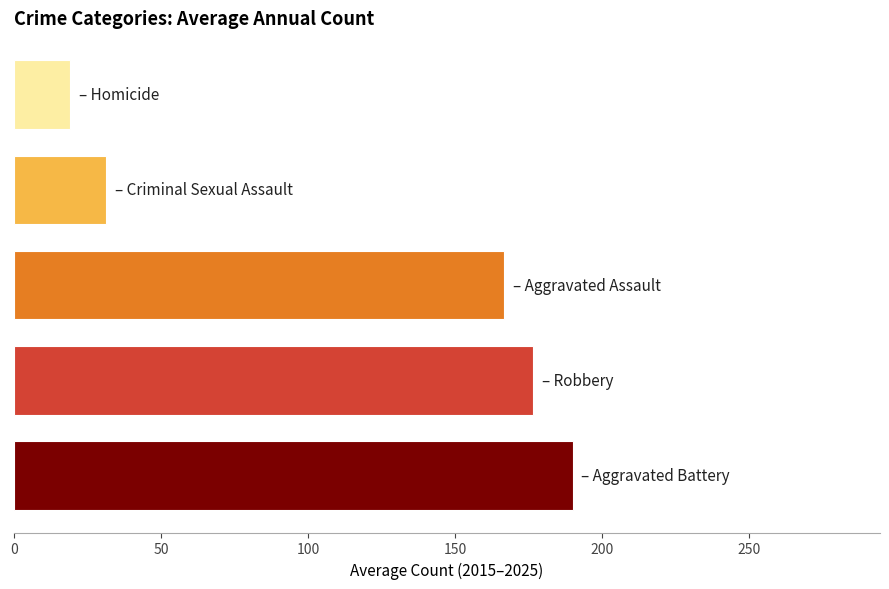

What is the smallest value displayed?

19.1